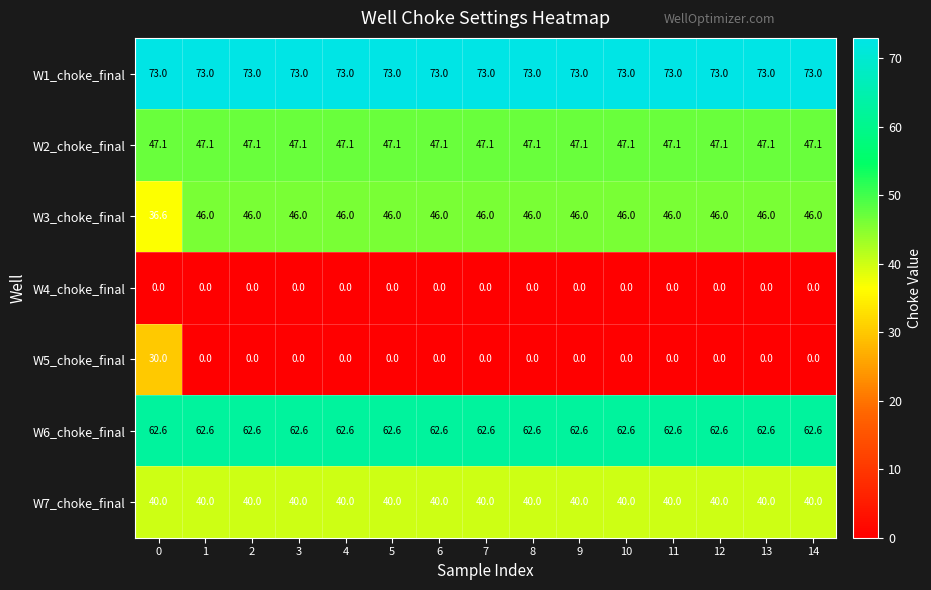

What is the average value of the W2_choke_final series?

47.1